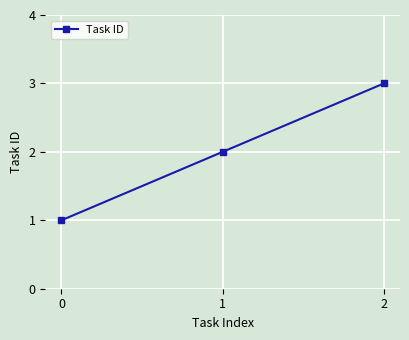

Rank the categories by value from lowest to highest.

0, 1, 2